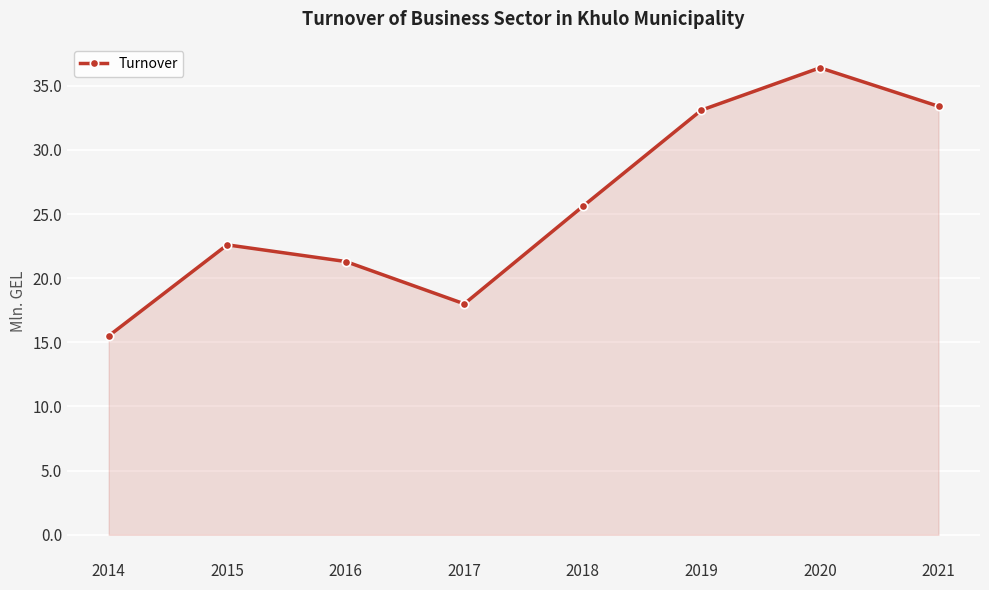

What is the change in value from 2014 to 2015?

+7.1